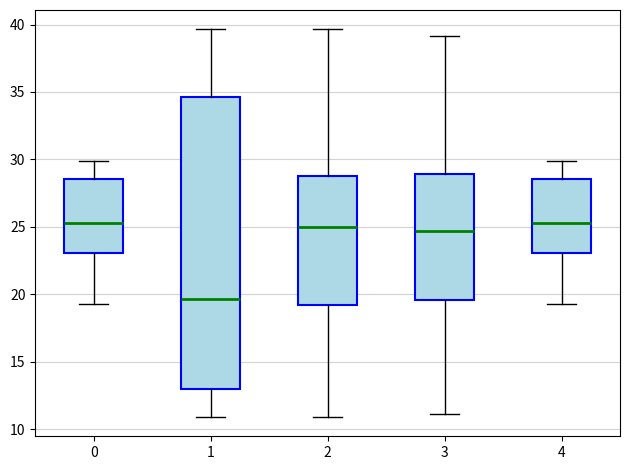

Reading left to right, transcribe this box plot: for each box, give where its median line is, the range the box spans, and where its two whiskers end, as read against the y-axis. The values are not printed on the chart, so give them approximately, as read against the axis.

0: median 25.5, box 23.0 to 28.5, whiskers 19.5 to 30.0
1: median 19.5, box 13.0 to 34.5, whiskers 11.0 to 39.5
2: median 25.0, box 19.0 to 29.0, whiskers 11.0 to 39.5
3: median 24.5, box 19.5 to 29.0, whiskers 11.0 to 39.0
4: median 25.5, box 23.0 to 28.5, whiskers 19.5 to 30.0